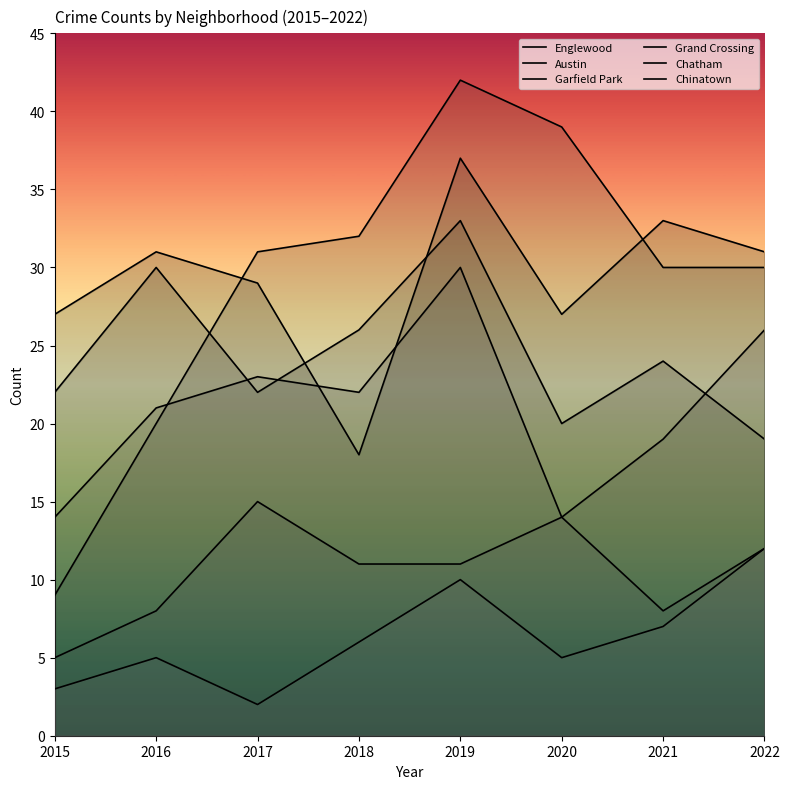

How many lines are shown in the chart?

6